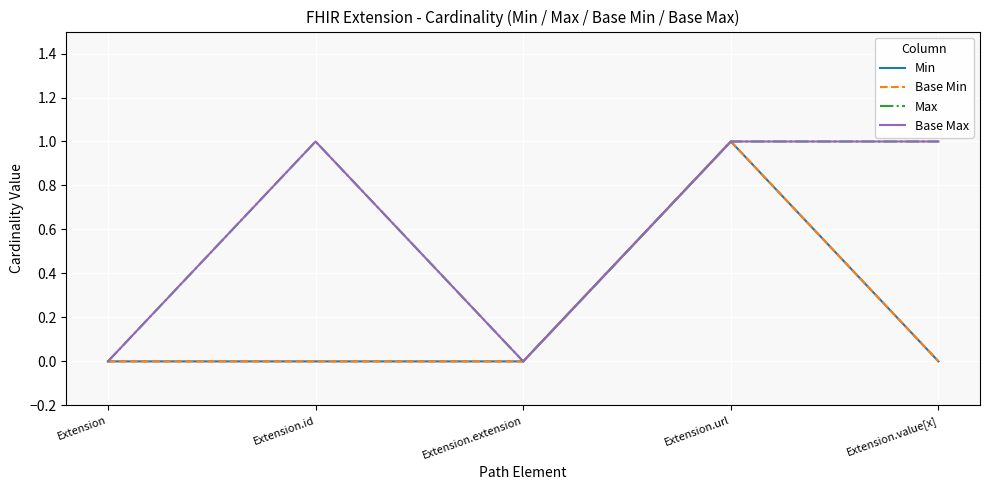

True or false: Max has a value of 0 at Extension.

True